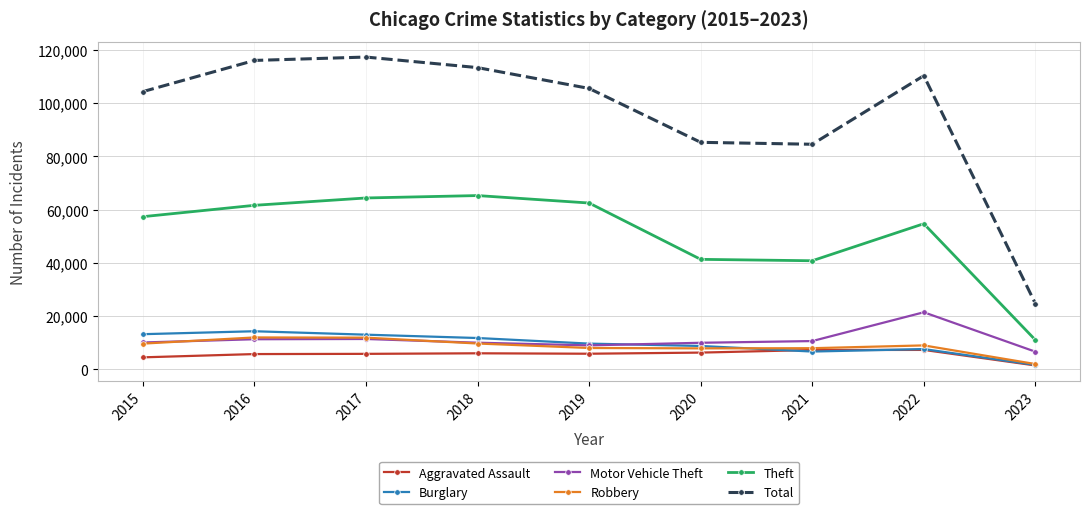

Which series has the largest range (max minus min)?

Total